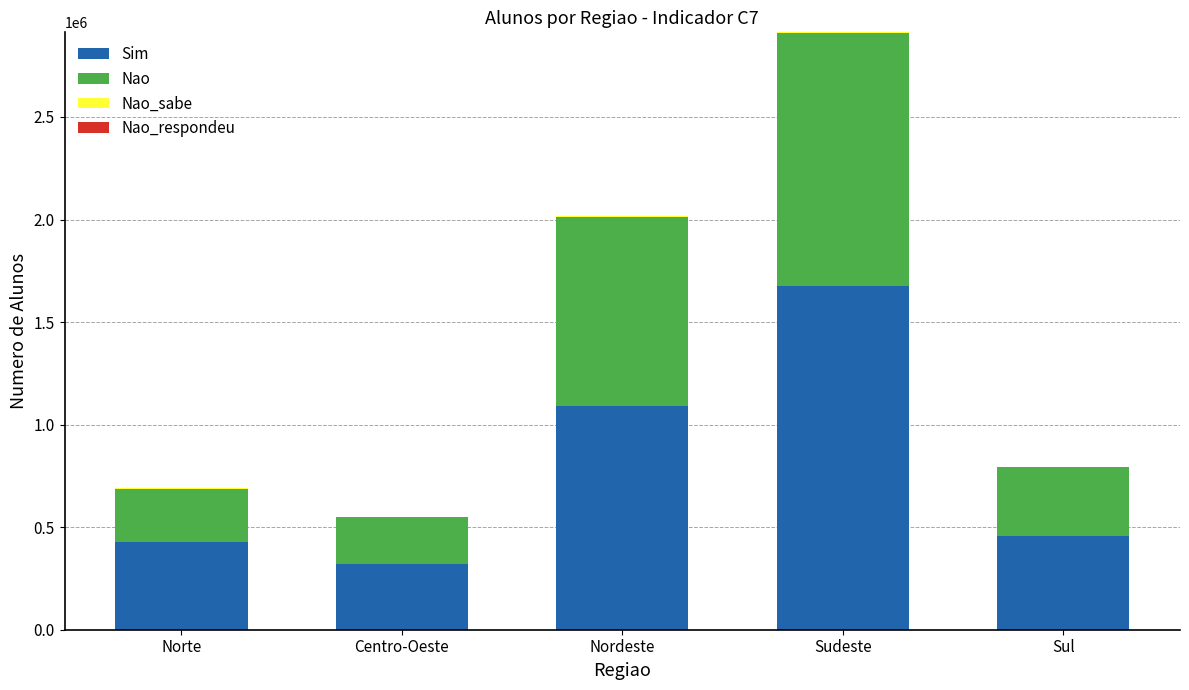

At which category is the sum across all series the highest?

Sudeste